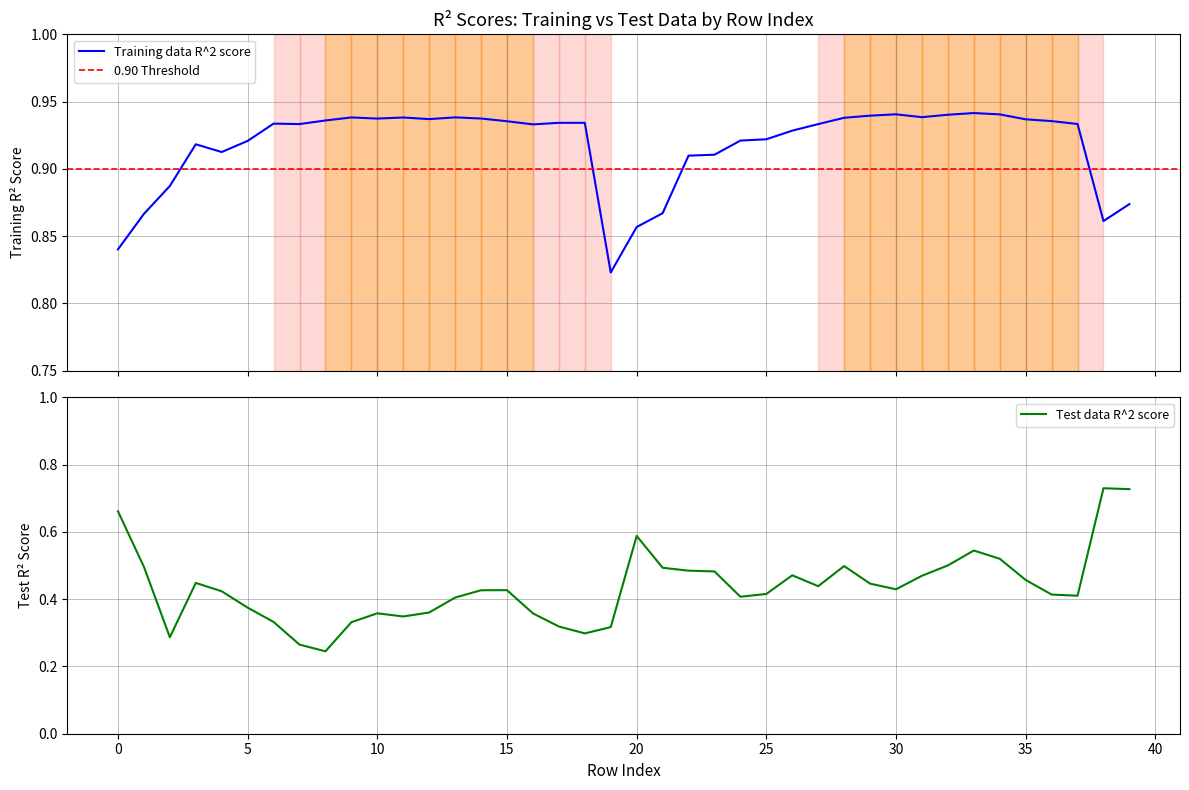

Between 17 and 27, which is larger?

17